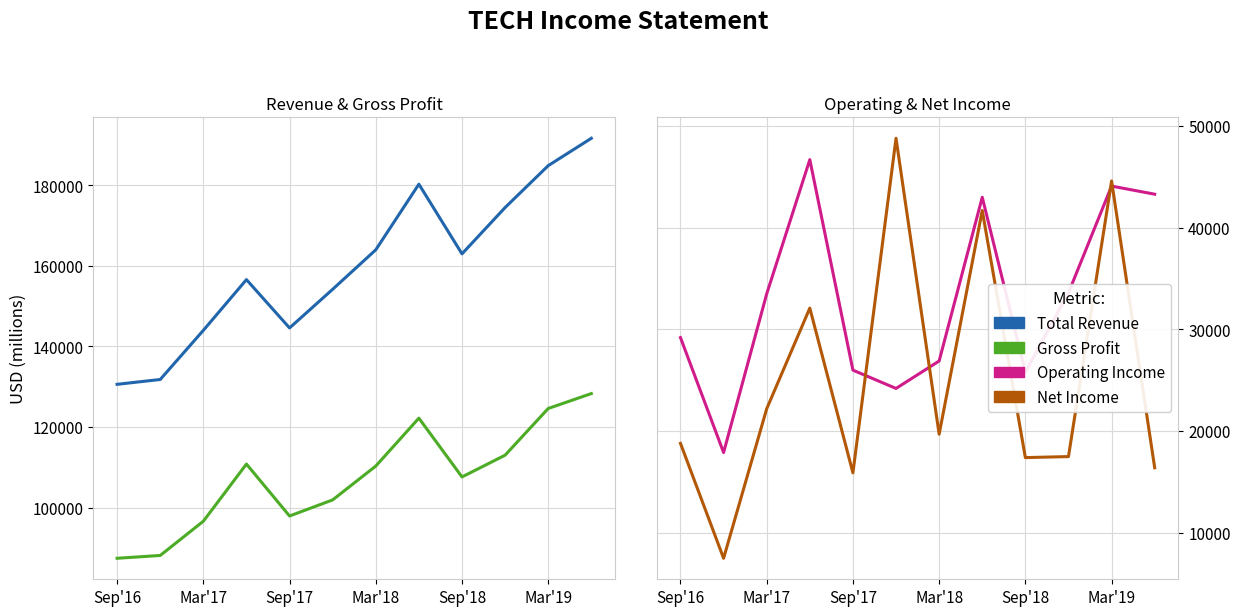

Which has a higher value, Mar'18 or Mar'17?

Mar'18